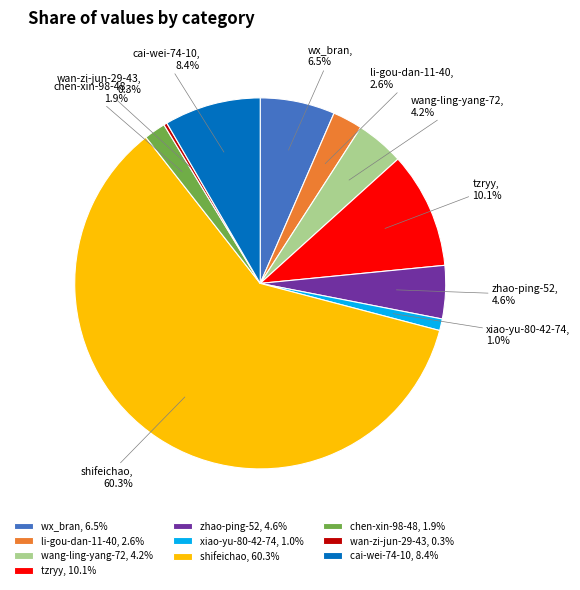

Approximately how many times larger is the value at tzryy compared to wx_bran?

1.6